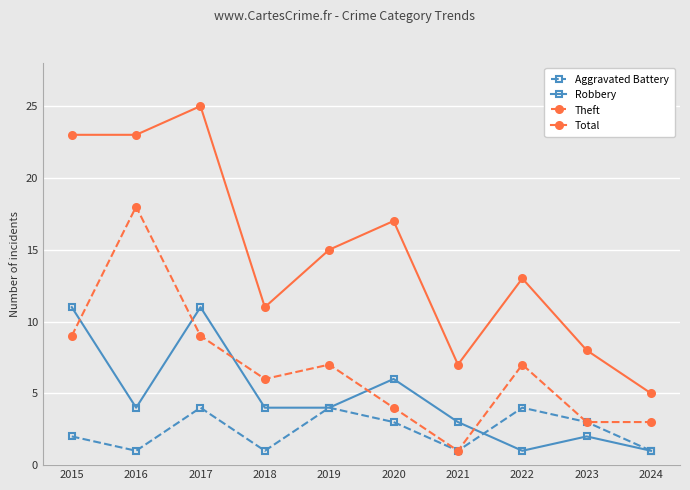

Reading right to left, extract all data points from this chart.

Aggravated Battery: 2024=1	2023=3	2022=4	2021=1	2020=3	2019=4	2018=1	2017=4	2016=1	2015=2
Robbery: 2024=1	2023=2	2022=1	2021=3	2020=6	2019=4	2018=4	2017=11	2016=4	2015=11
Theft: 2024=3	2023=3	2022=7	2021=1	2020=4	2019=7	2018=6	2017=9	2016=18	2015=9
Total: 2024=5	2023=8	2022=13	2021=7	2020=17	2019=15	2018=11	2017=25	2016=23	2015=23